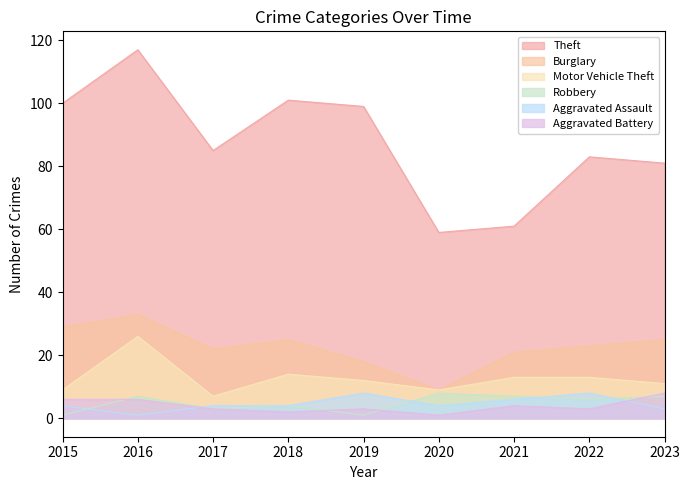

At which category does Theft reach its first local peak?

2016